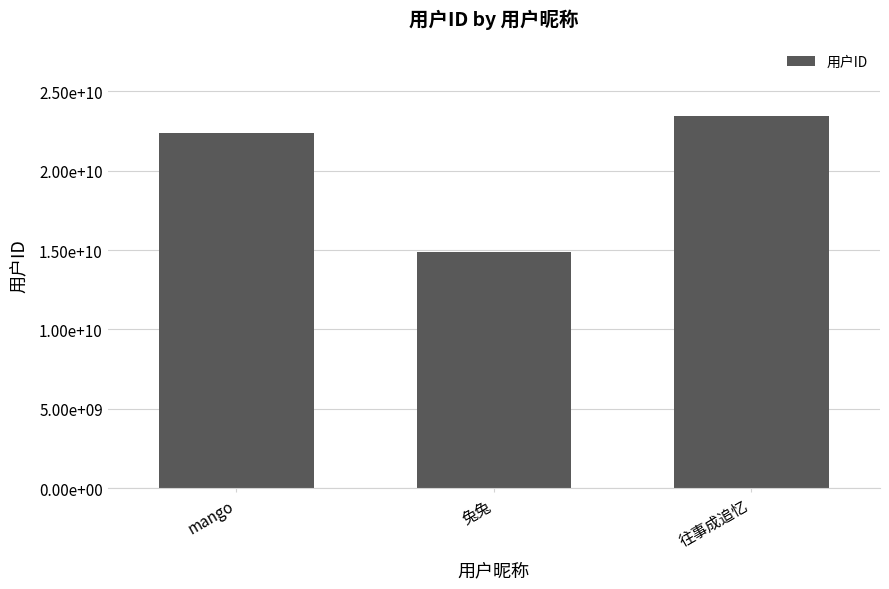

At which label is the value closest to 19155466714?

mango